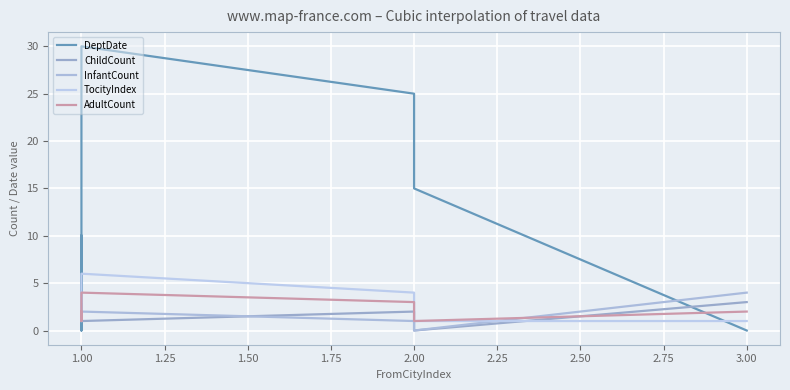

Between 1.00 and 3.00, which series saw the biggest shift?

DeptDate